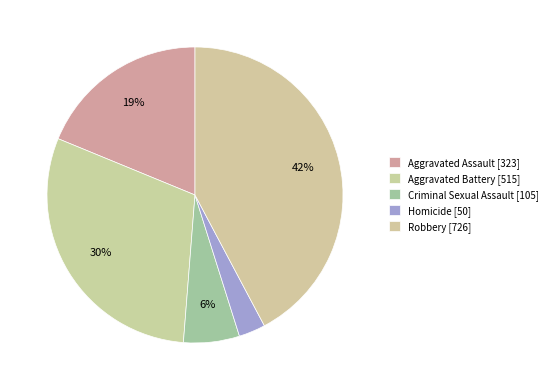

How many slices are in this pie chart?

5